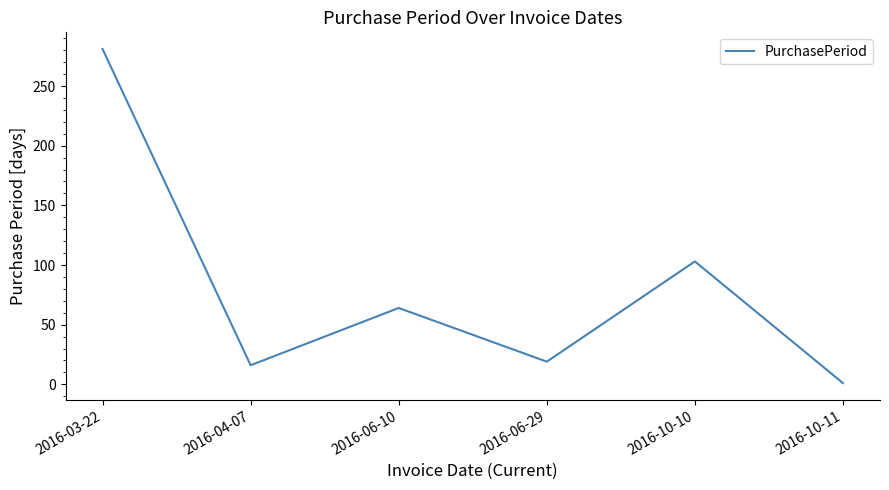

Rank the categories by value from highest to lowest.

2016-03-22, 2016-10-10, 2016-06-10, 2016-06-29, 2016-04-07, 2016-10-11